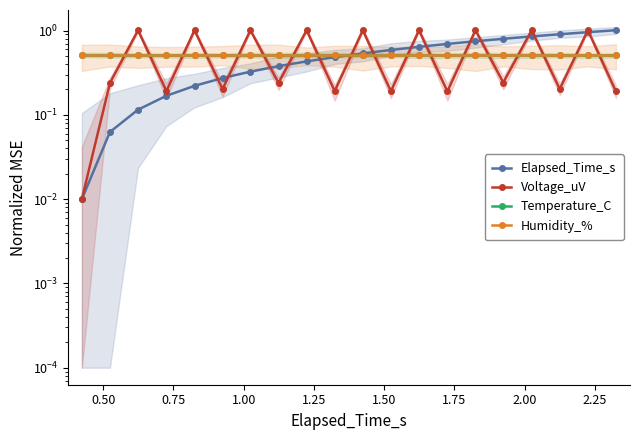

Does the chart display data point markers on the line(s)?

Yes